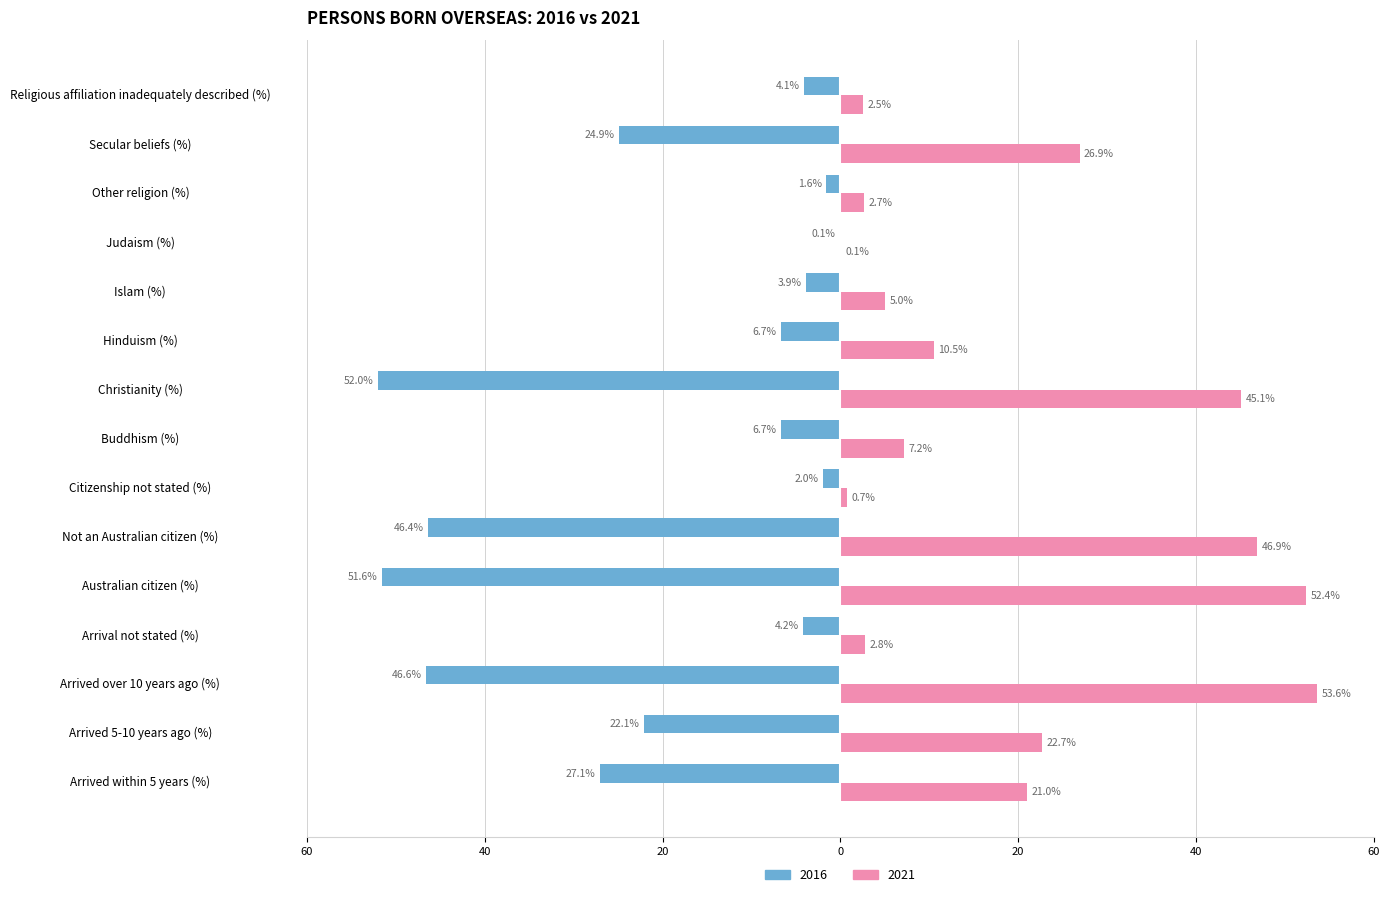

Which category has the highest value in the 2021 series?

Arrived over 10 years ago (%)